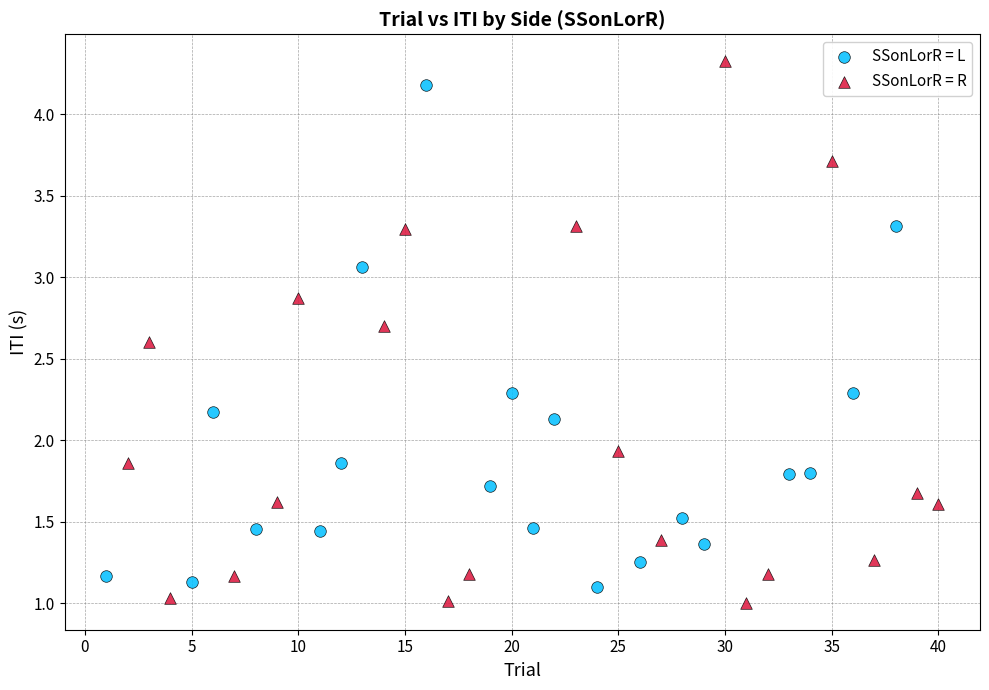

What are all the series names shown in the legend?

SSonLorR = L, SSonLorR = R